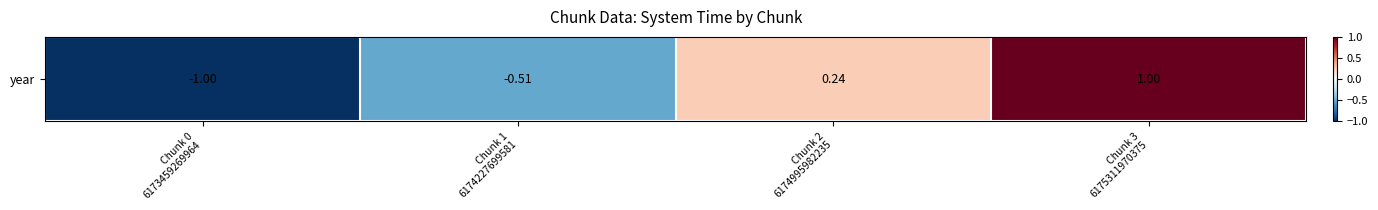

List the labels in order of value, largest first.

Chunk 3
6175311970375, Chunk 2
6174995982235, Chunk 1
6174227699581, Chunk 0
6173459269964